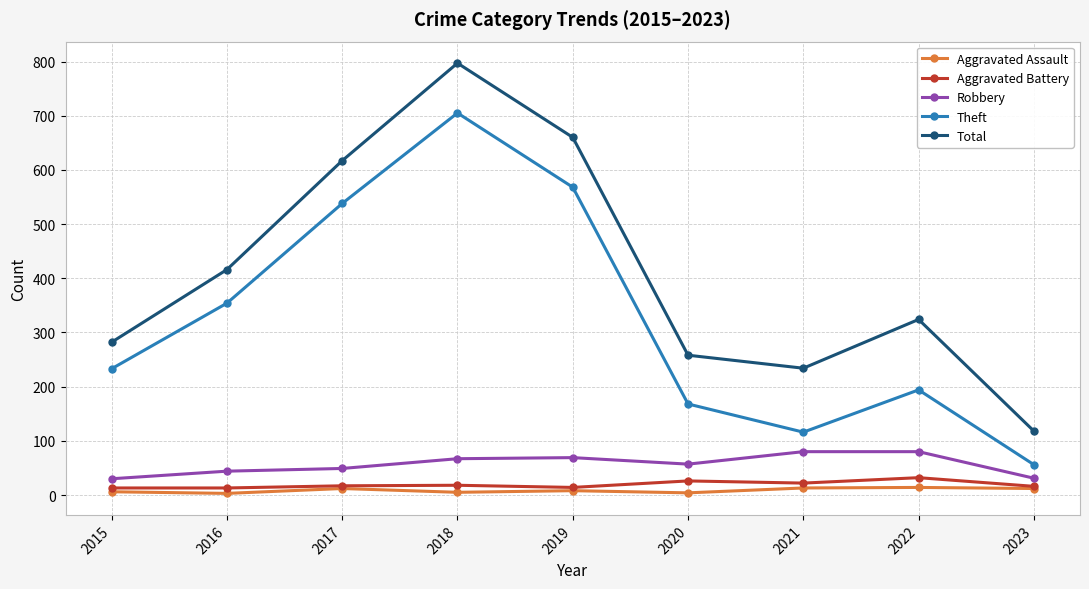

Which series has the widest spread of values?

Total